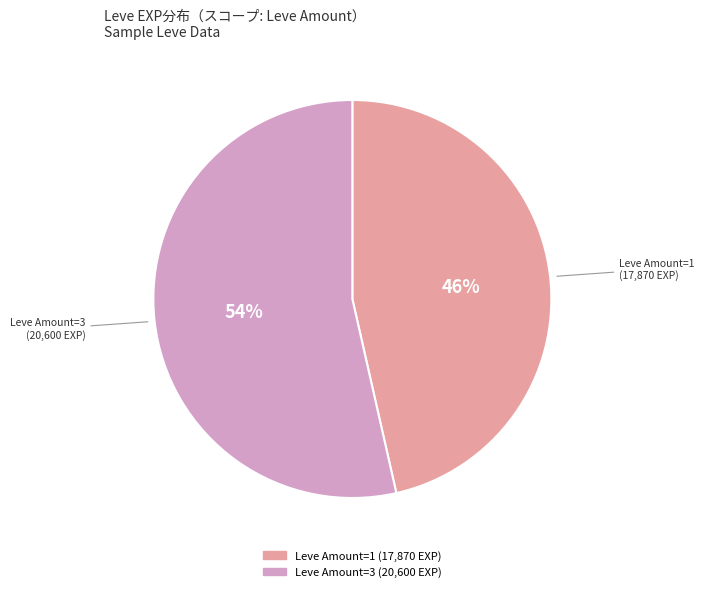

Is there any slice that represents more than half of the pie?

Yes